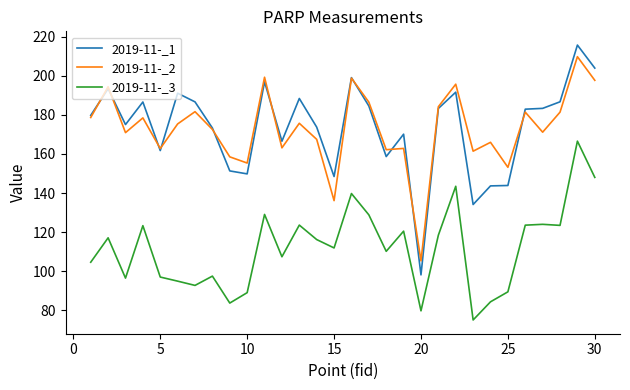

True or false: 2019-11-_3 and 2019-11-_2 cross at least once.

False